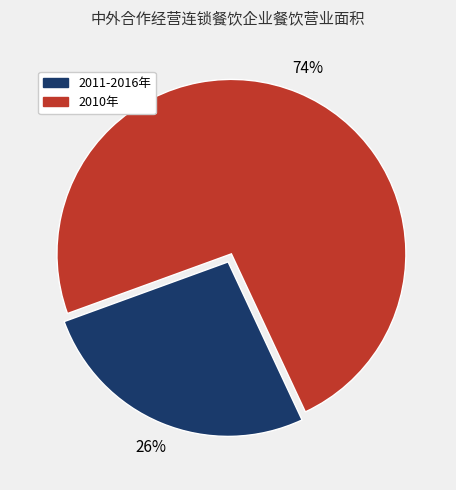

Is there a majority slice in this chart?

Yes